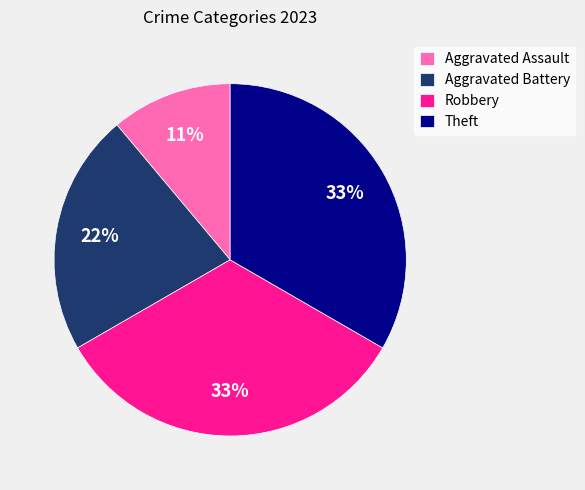

The Theft slice represents 33% of the pie. True or false?

True